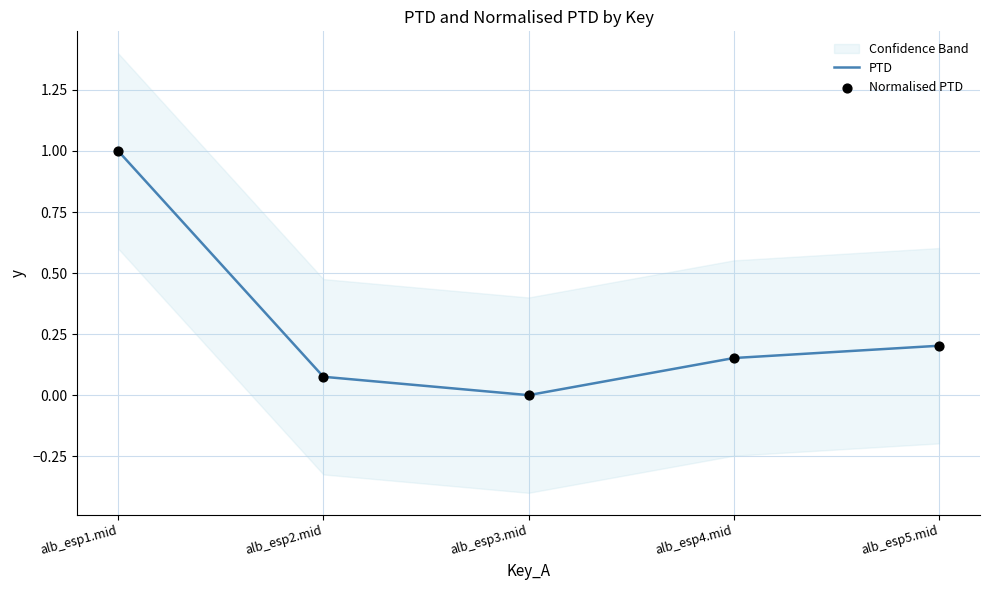

At which category is the sum across all series the highest?

alb_esp1.mid